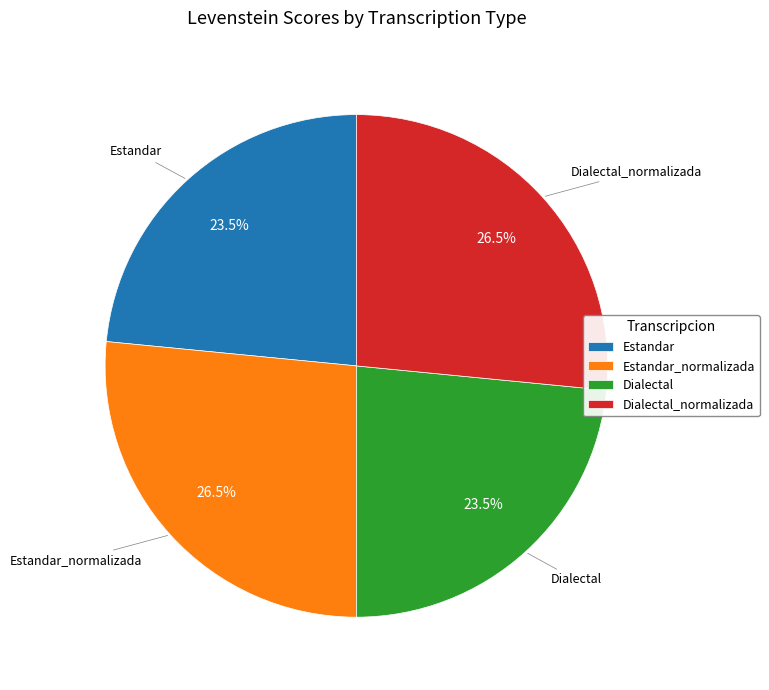

Is Dialectal_normalizada the majority of the pie?

No